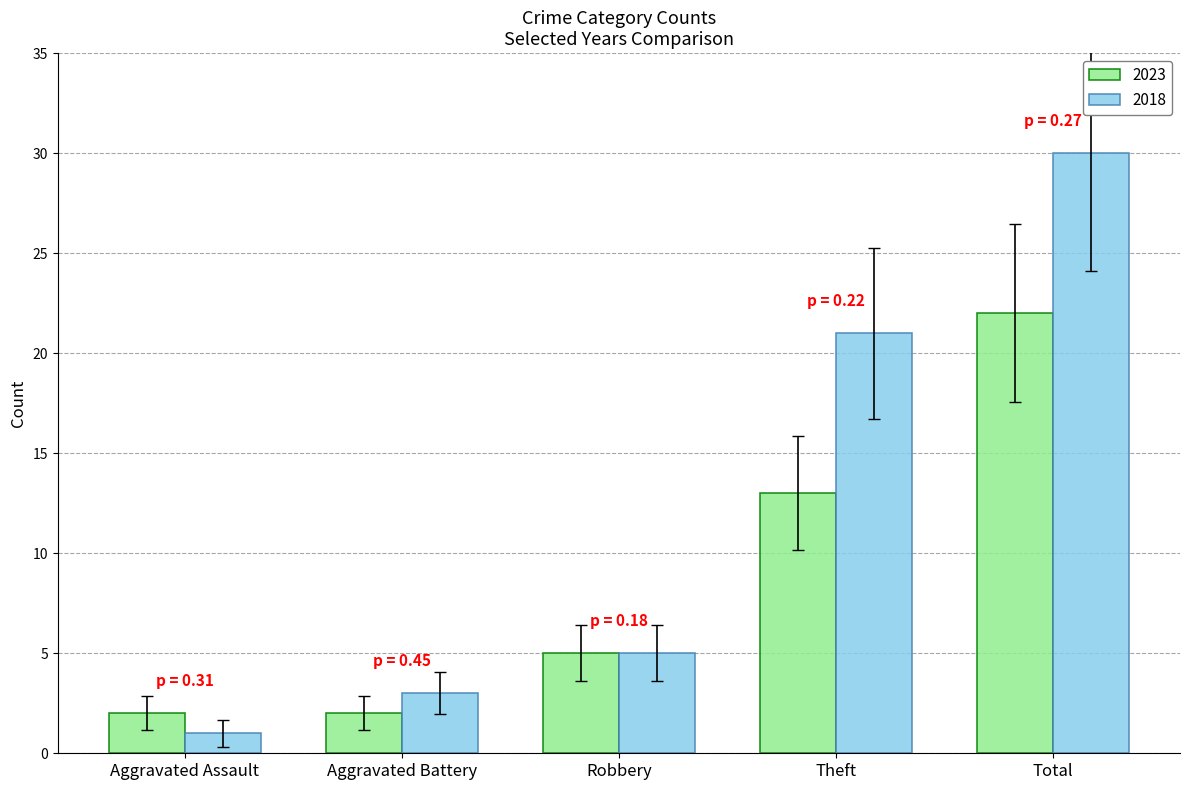

Are the bars horizontal?

No